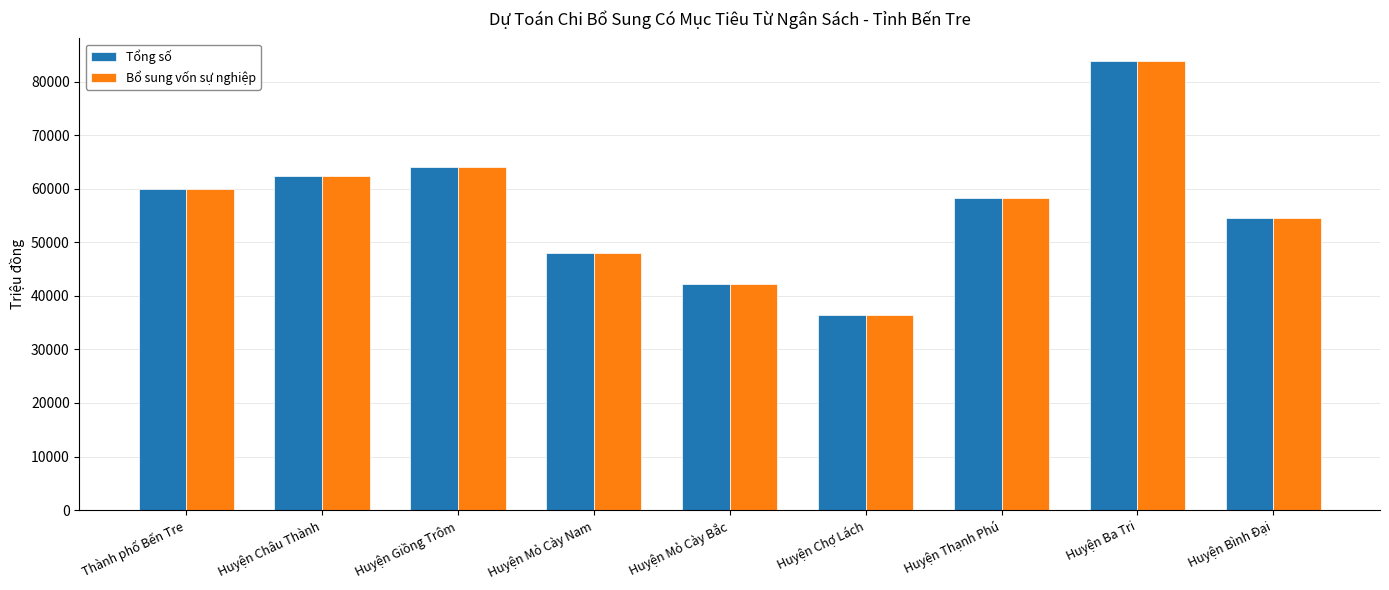

What is the difference between the second highest and second lowest values in the Bổ sung vốn sự nghiệp series?

21863